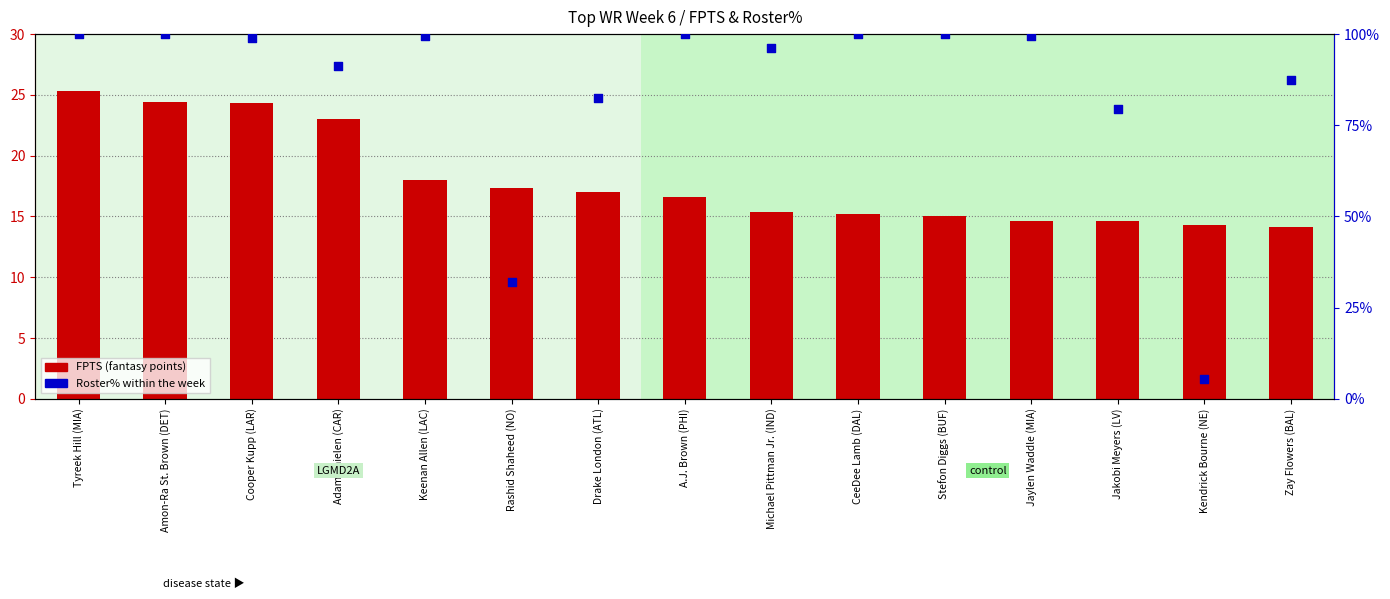

Which series contains the lowest Y value?

Roster%